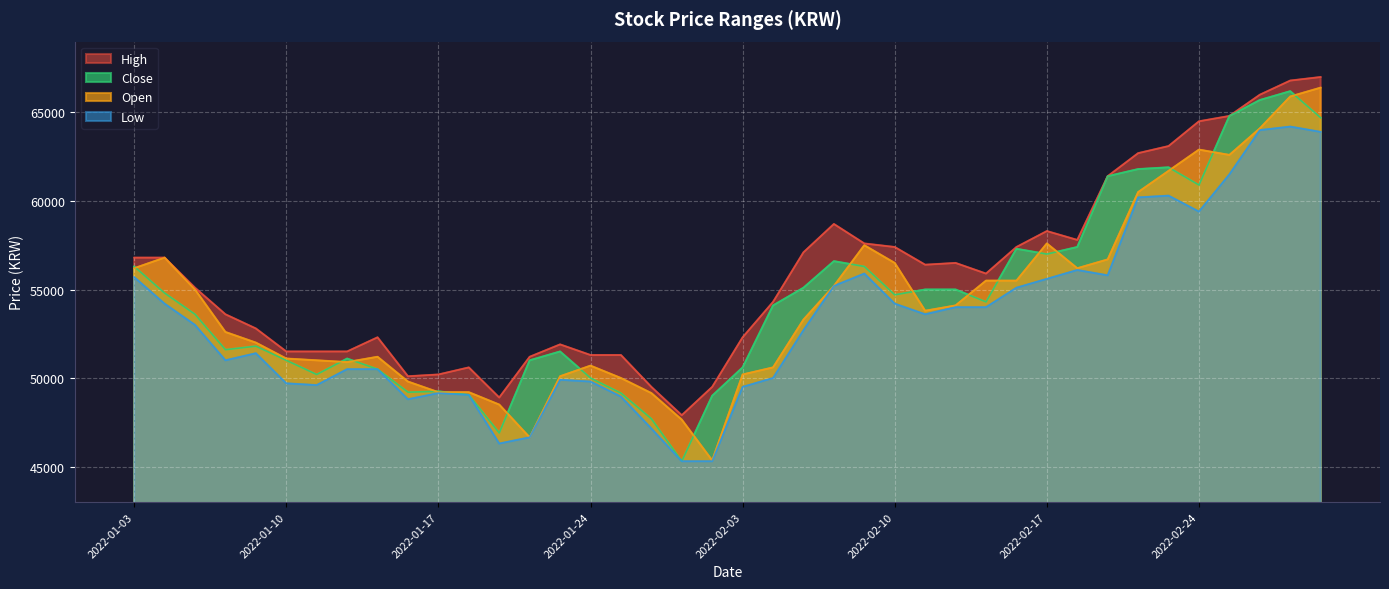

In Open, how many points are lower than both neighbors (excluding endpoints)?

6